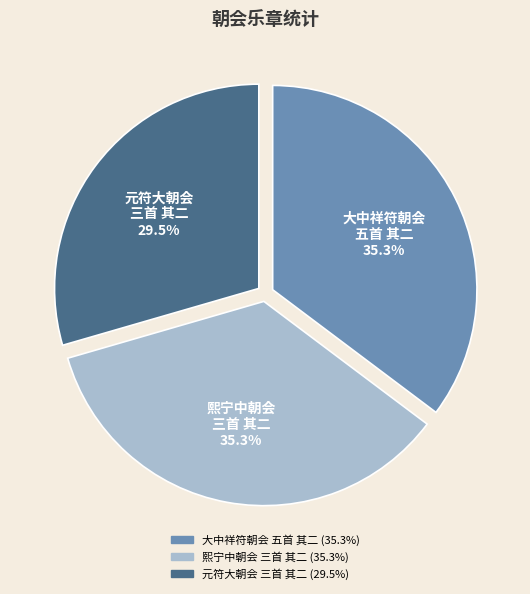

Which has a higher value, 元符大朝会 三首 其二 or 熙宁中朝会 三首 其二?

熙宁中朝会 三首 其二